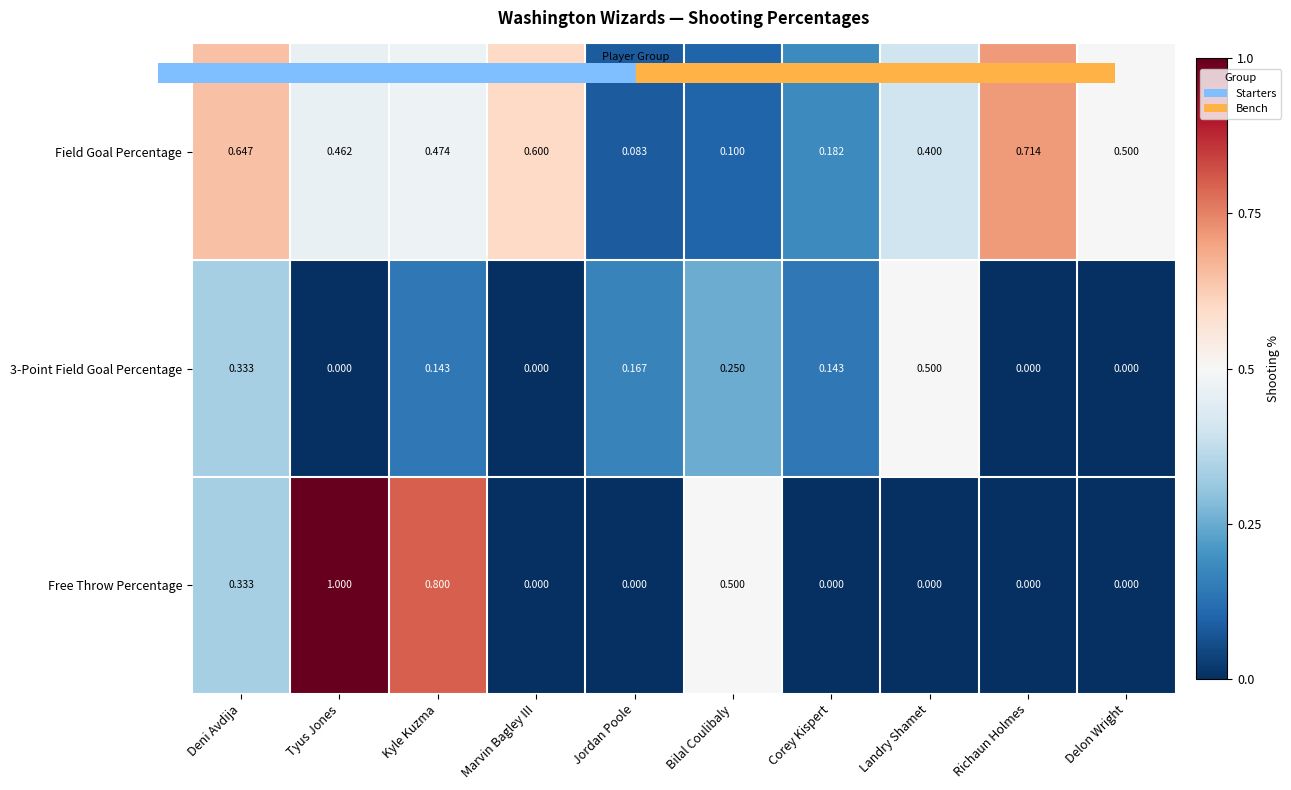

Which category has the highest value in the Field Goal Percentage series?

Richaun Holmes